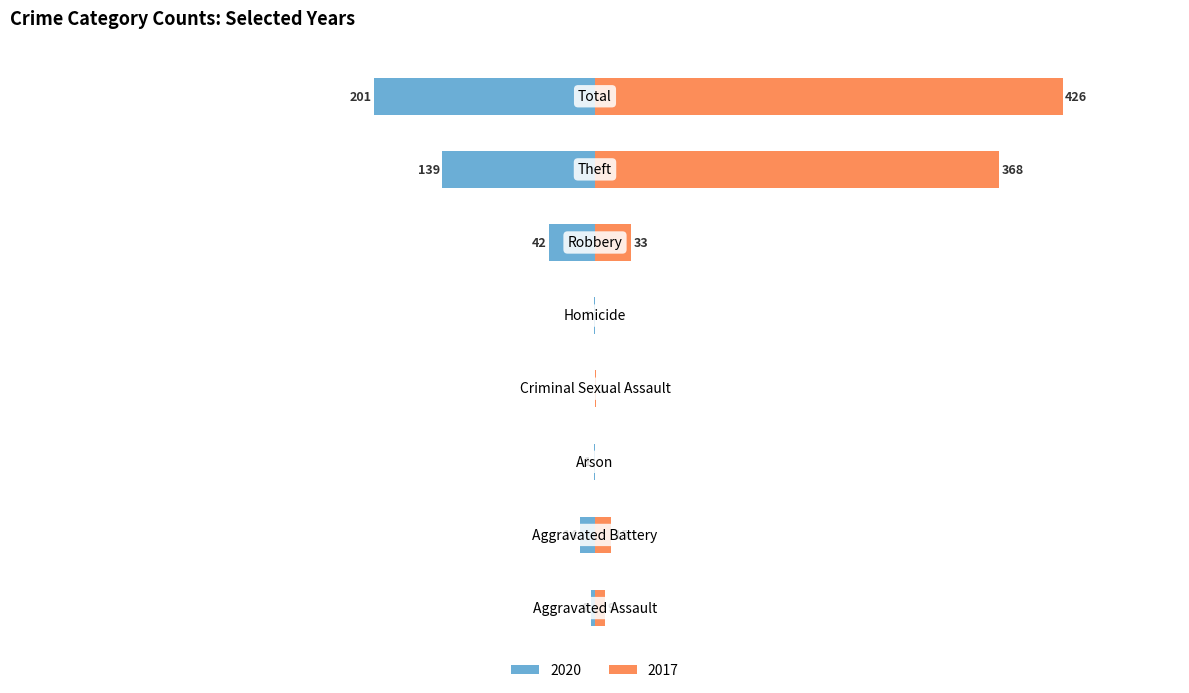

What is the label of the 1st bar from the right?

Total